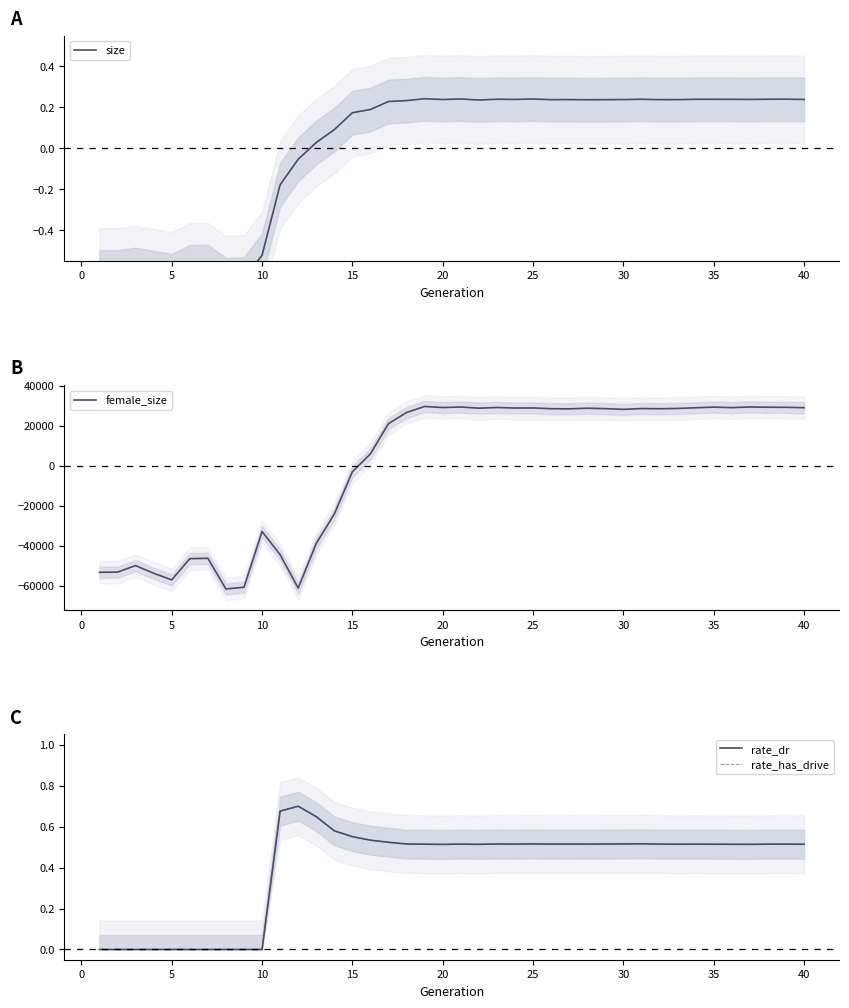

How many values in the rate_dr series exceed 0?

30